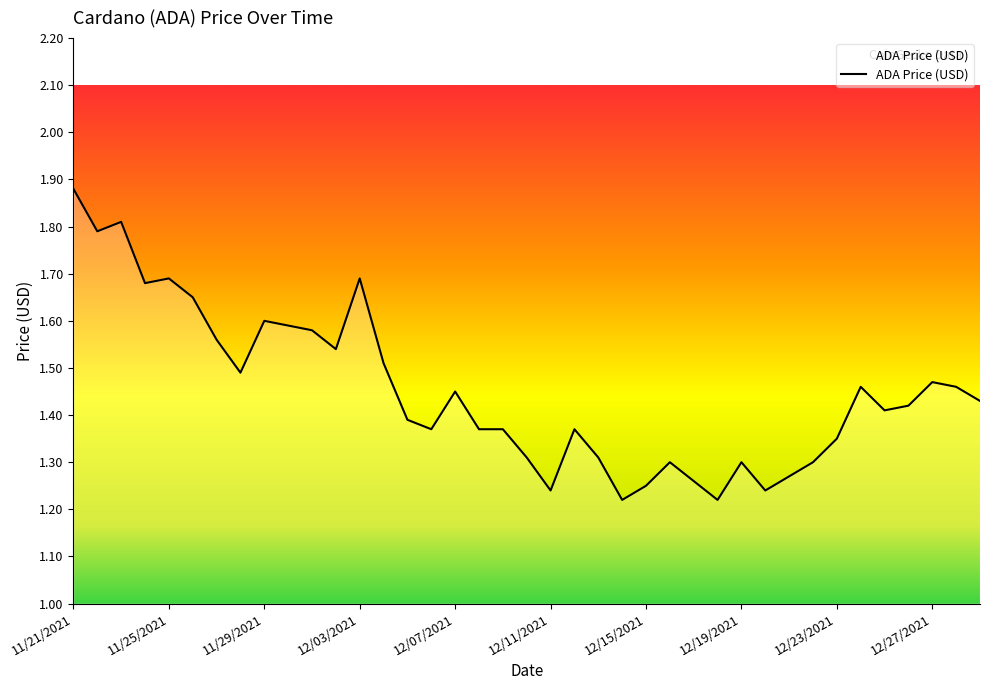

What is the difference between the maximum and minimum values?

0.7